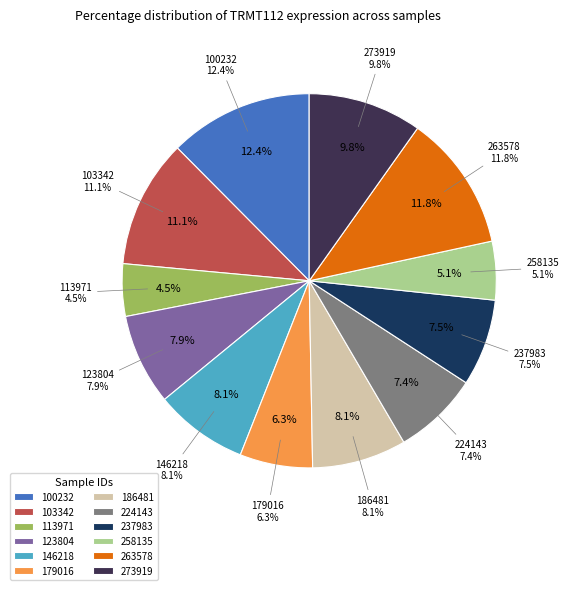

Is there a majority slice in this chart?

No